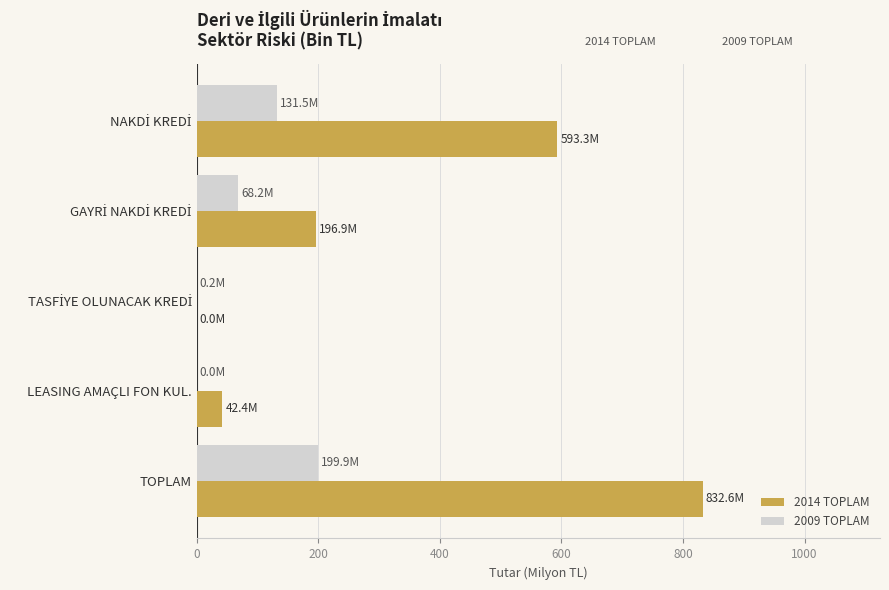

True or false: 2014 TOPLAM has a value of 1150.7 at TOPLAM.

False